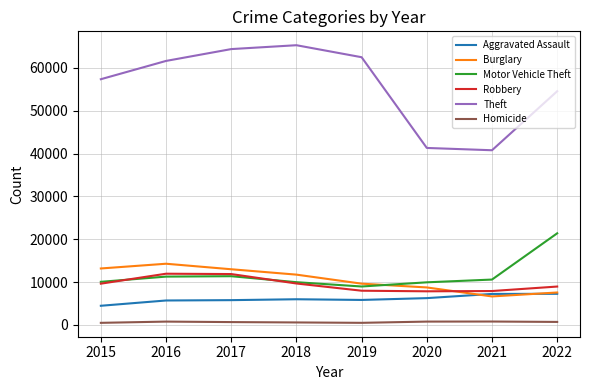

Is it true that Motor Vehicle Theft equals 13486 at 2022?

False